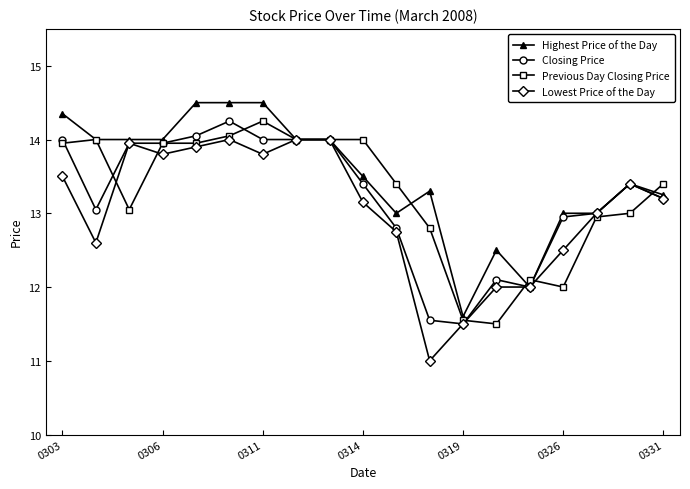

What is the maximum value shown in the chart?

14.5